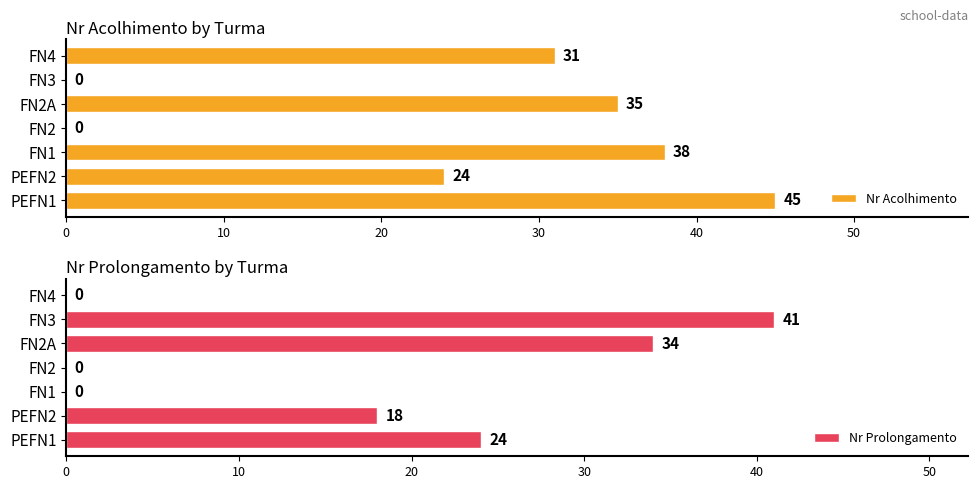

The value of Nr Acolhimento at FN1 is 38. True or false?

True